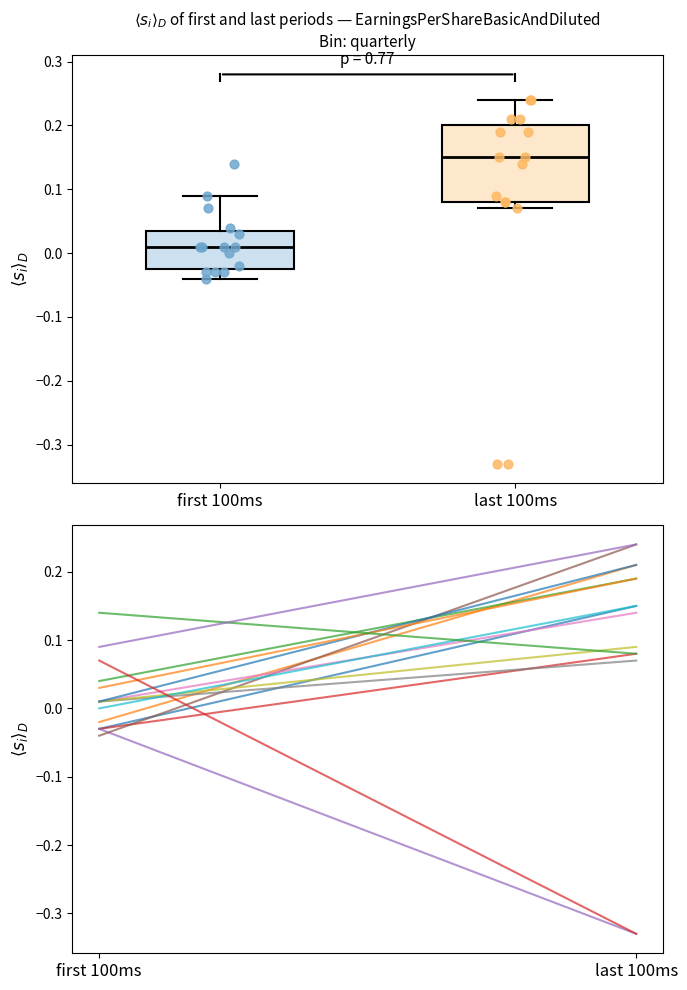

Where does the lower whisker of the box for first 100ms end on the y-axis? The values are not printed on the chart, so give them approximately, as read against the axis.

-0.04